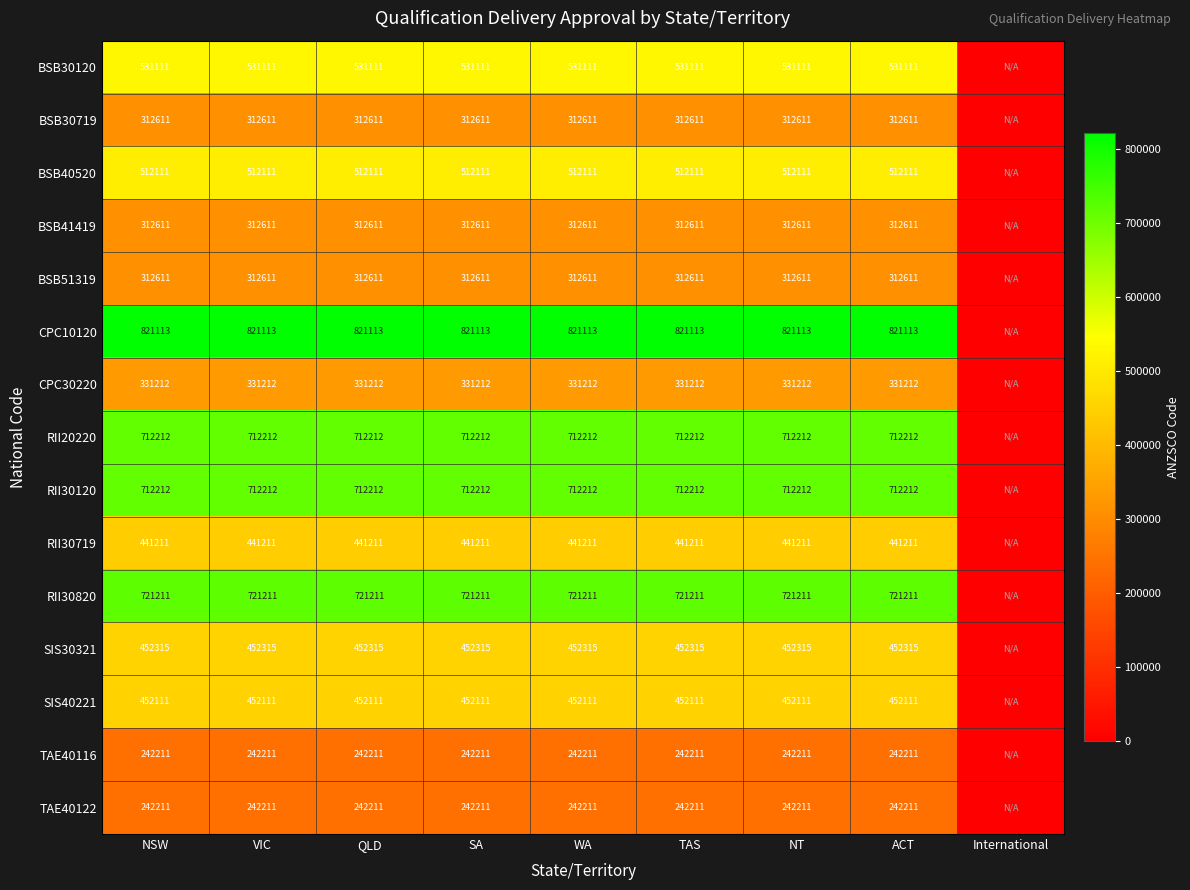

At how many categories does at least one series exceed 722064?

8